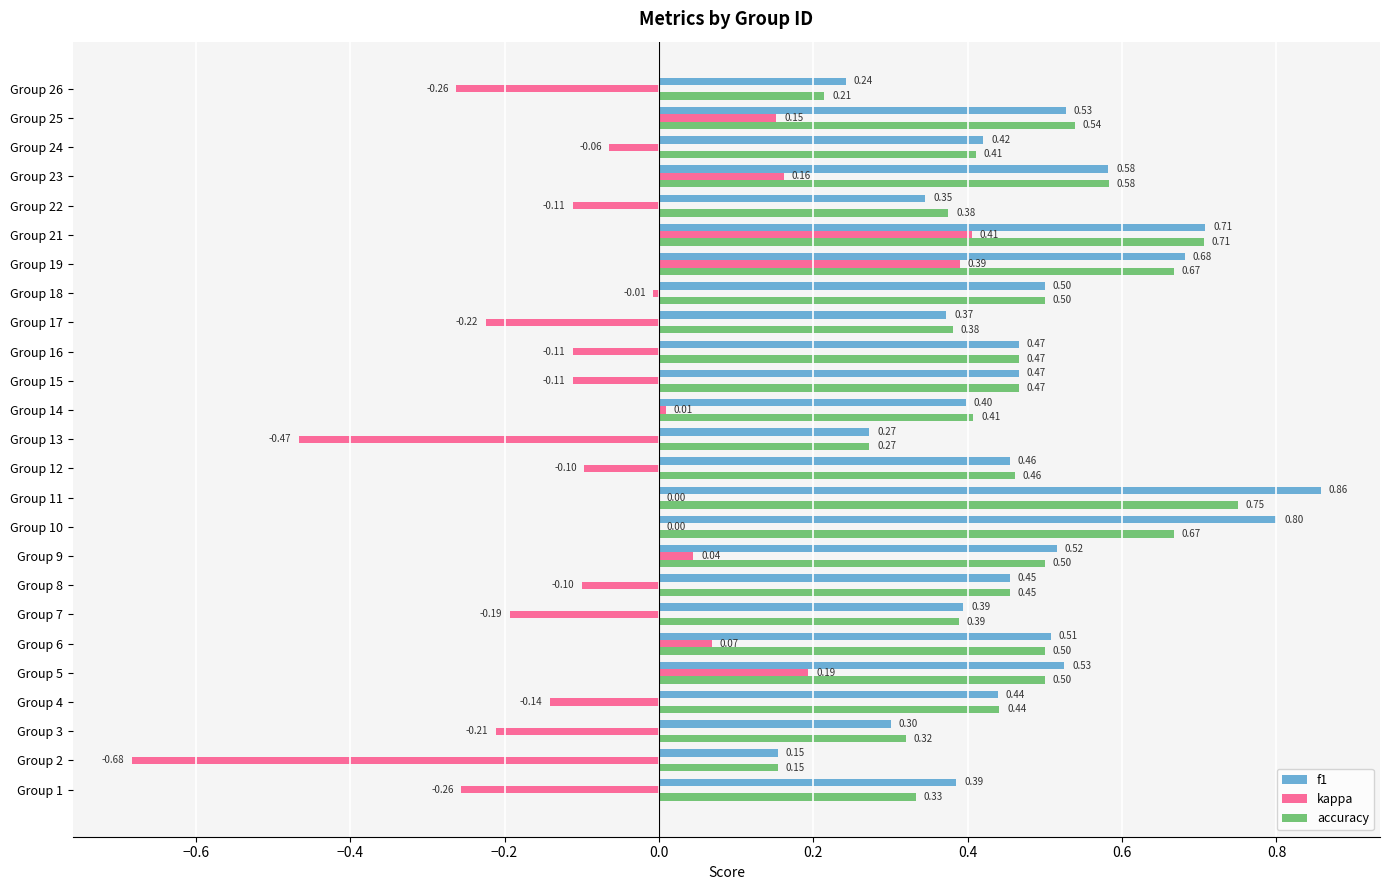

Which series changed the most between Group 6 and Group 8?

kappa